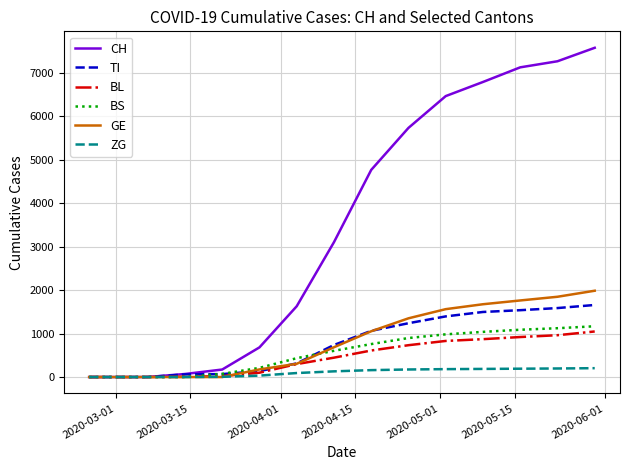

Which series has the largest range (max minus min)?

CH